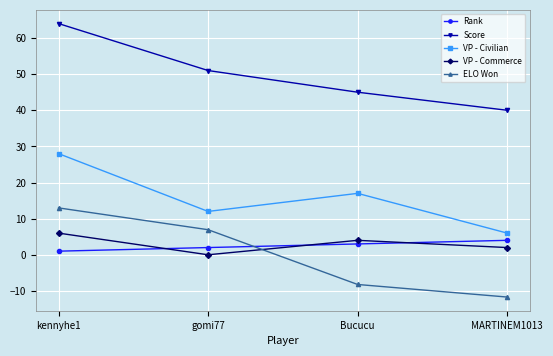

Which series has the largest range (max minus min)?

ELO Won